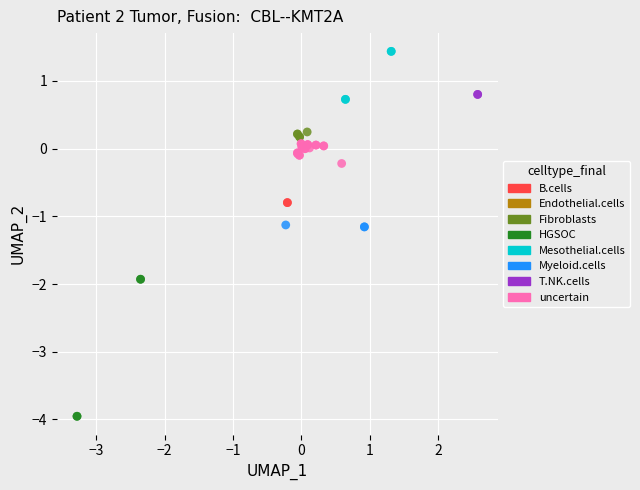

Which series reaches the maximum Y coordinate?

Mesothelial.cells